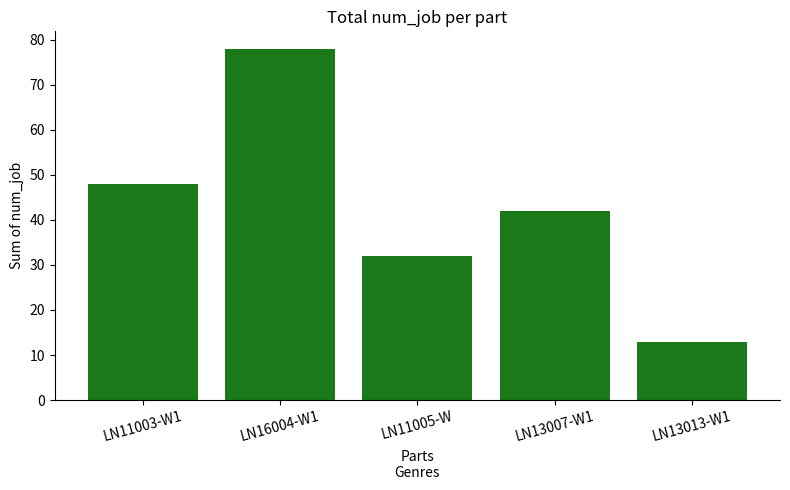

What is the approximate value at LN13013-W1?

13